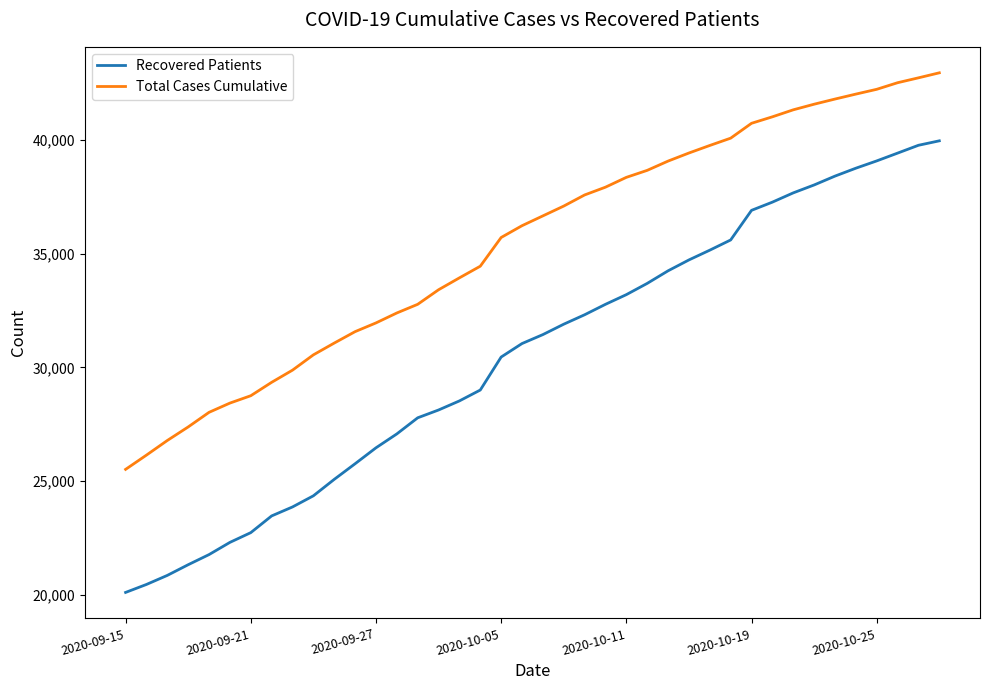

What are all the series names shown in the legend?

Recovered Patients, Total Cases Cumulative